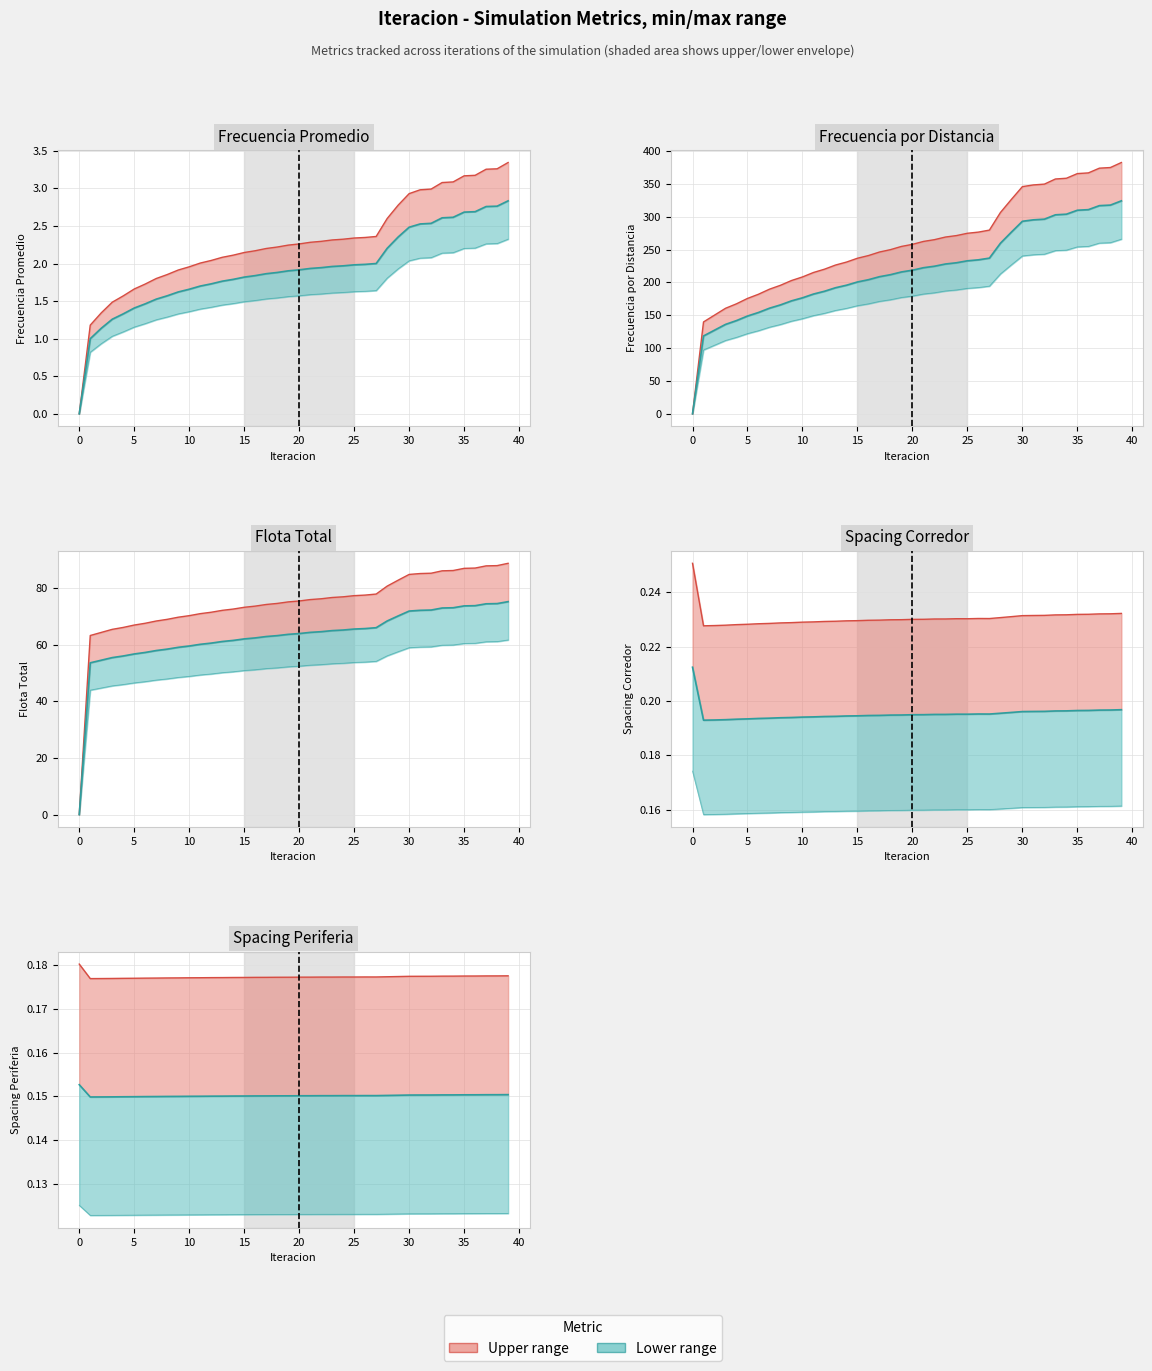

Where is Frecuencia por Distancia nearest to the value 191?

7